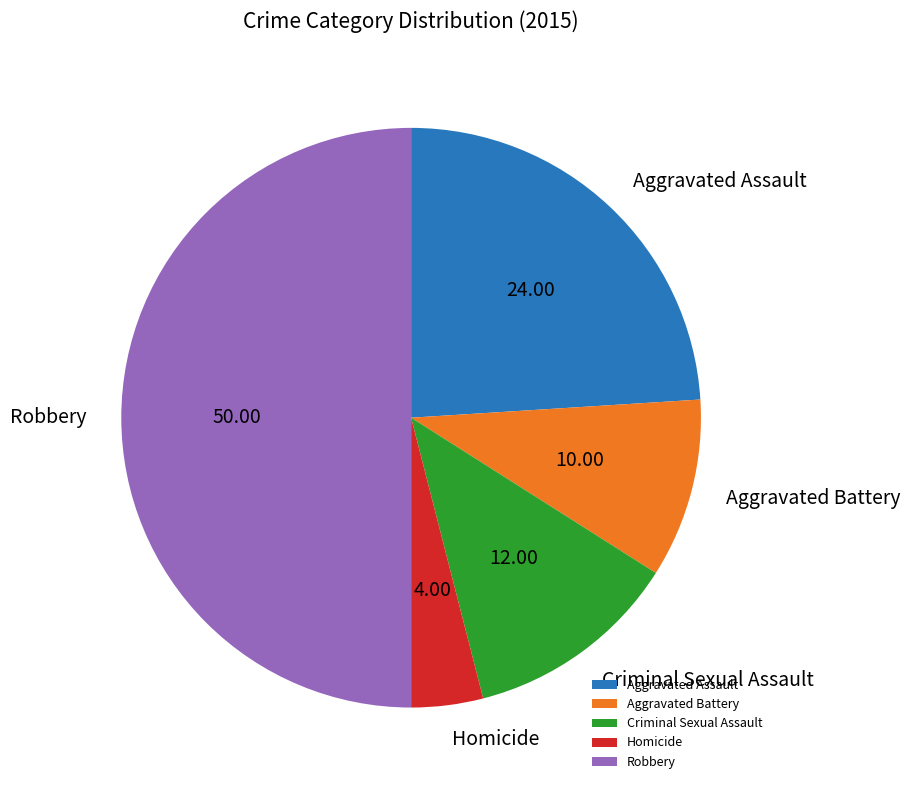

Combined, do Robbery and Homicide account for over 50%?

Yes